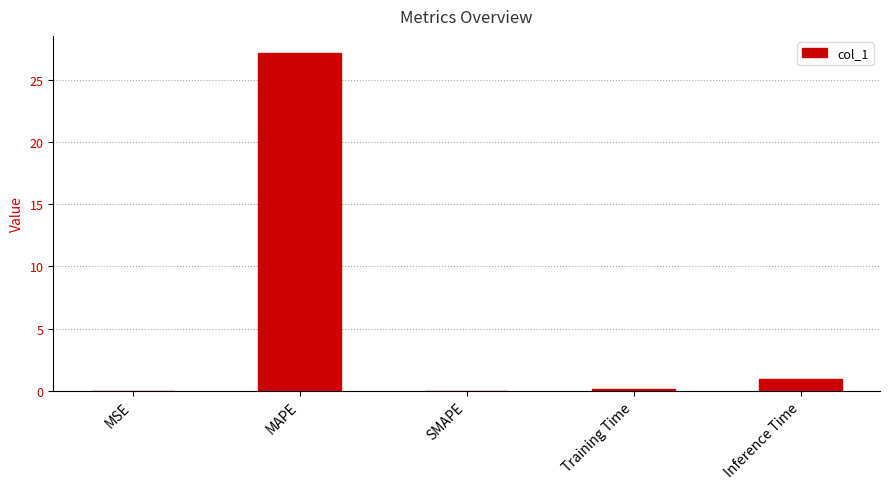

Are the bars horizontal?

No